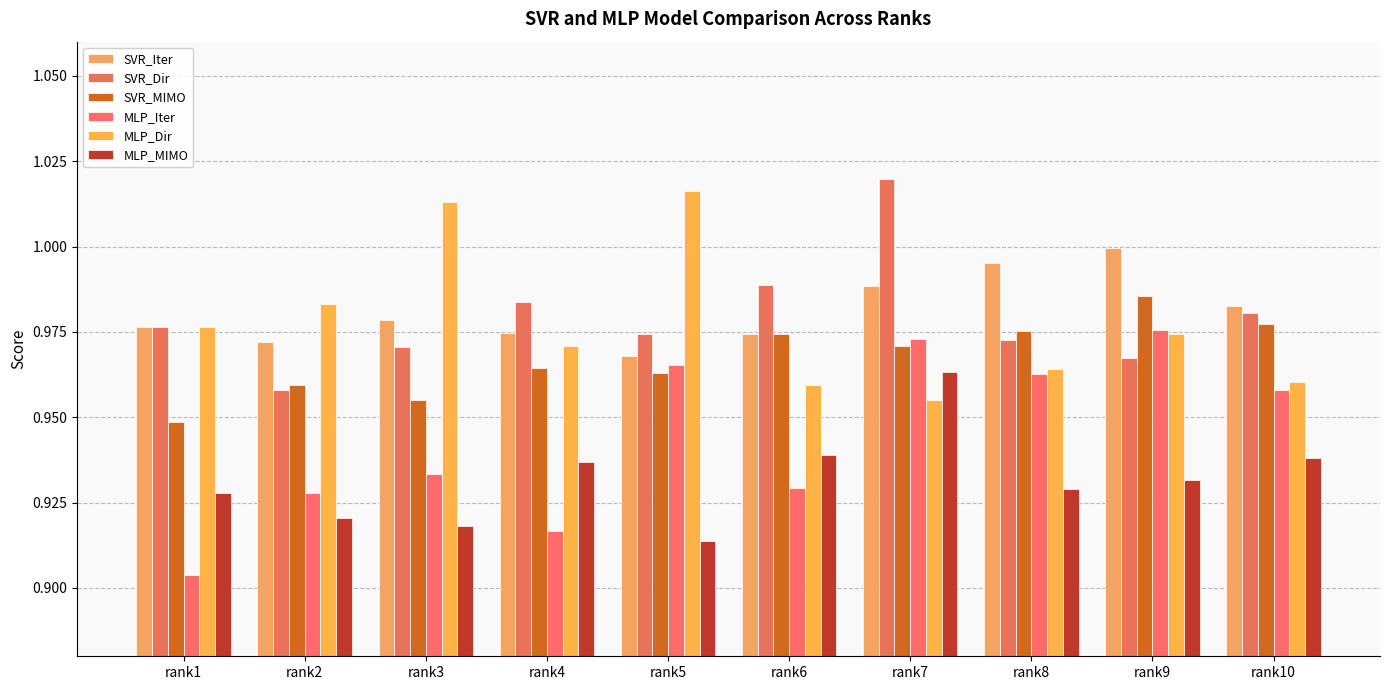

Is it true that MLP_Dir equals 1.0 at rank9?

True